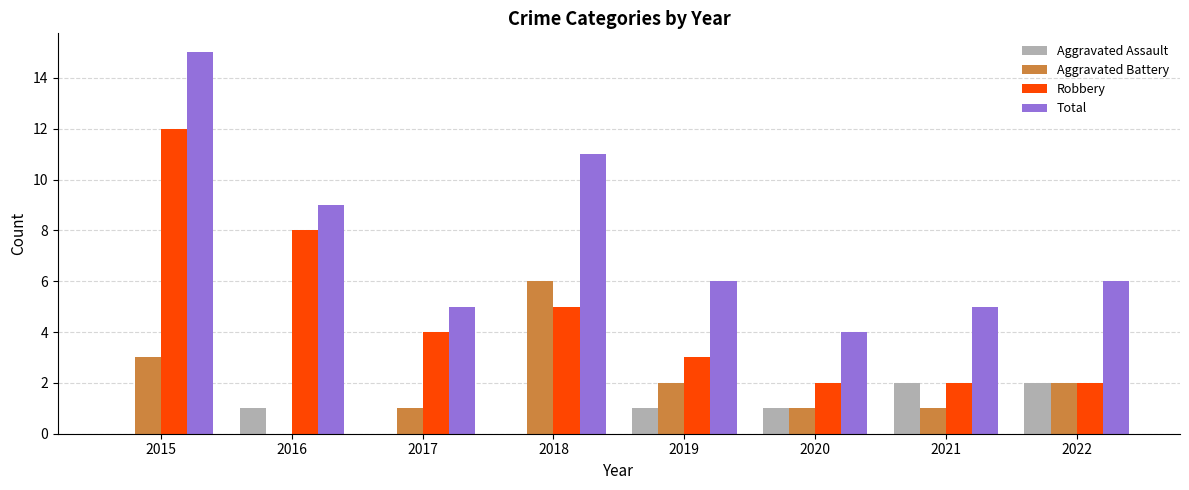

Count the number of categories in the chart.

8